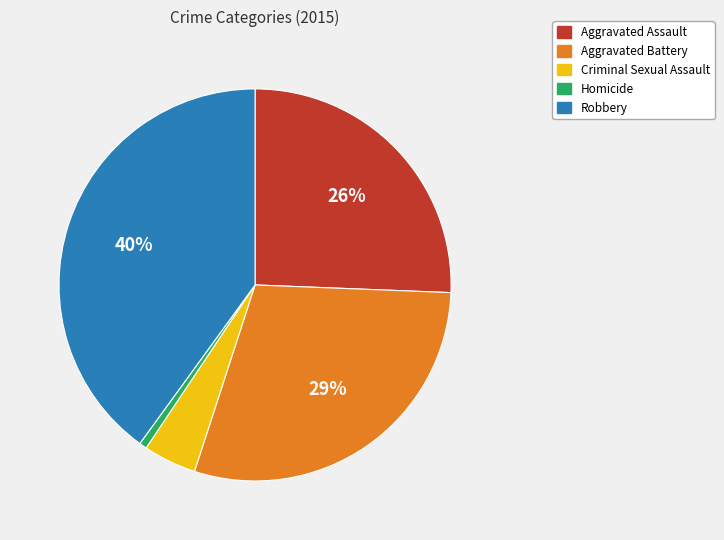

To the nearest percent, what percentage of the pie is Homicide?

1%